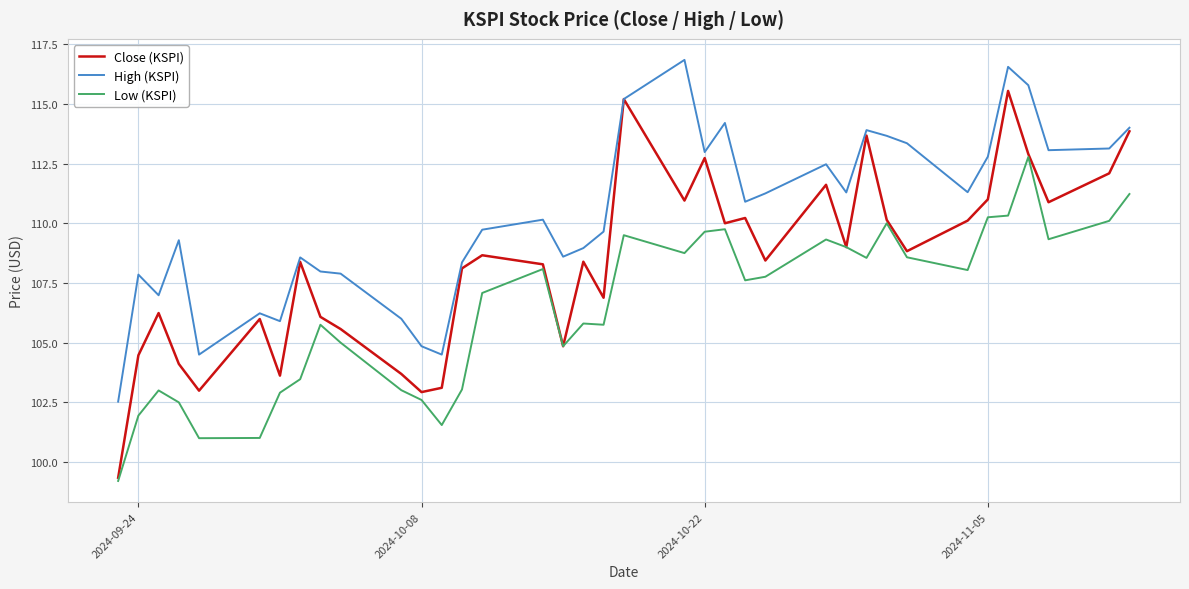

Does the chart display data point markers on the line(s)?

No